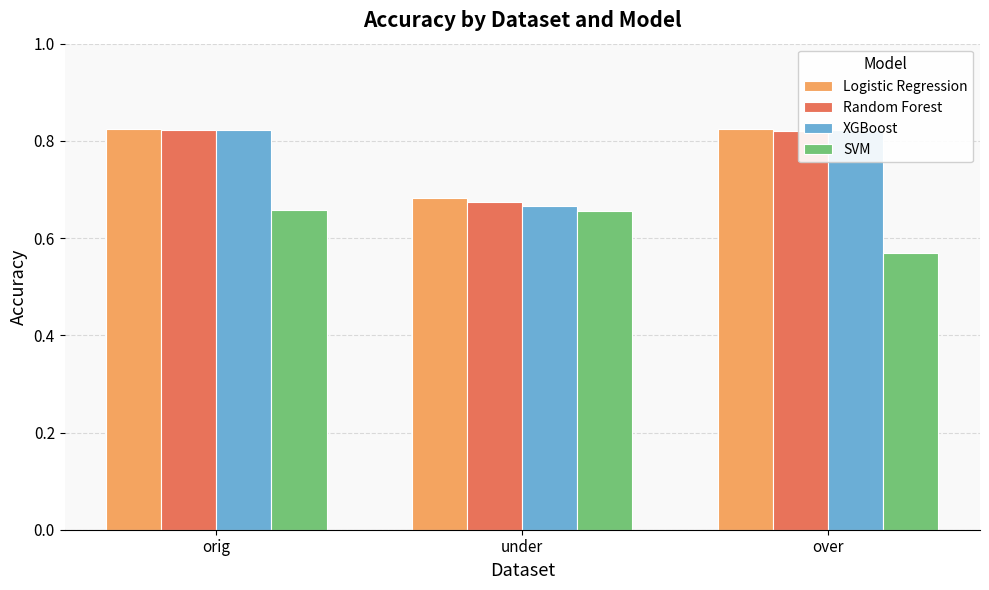

Count the XGBoost values in the range 0 to 1.

3